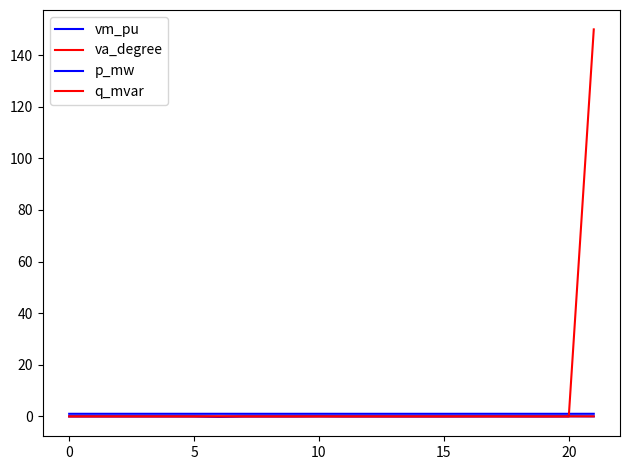

At how many categories does at least one series exceed 44?

1